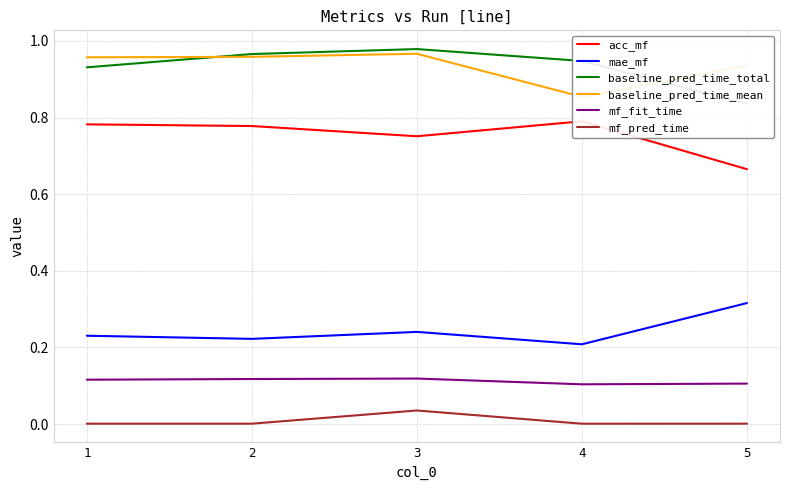

What is the highest value of the baseline_pred_time_mean series?

1.0